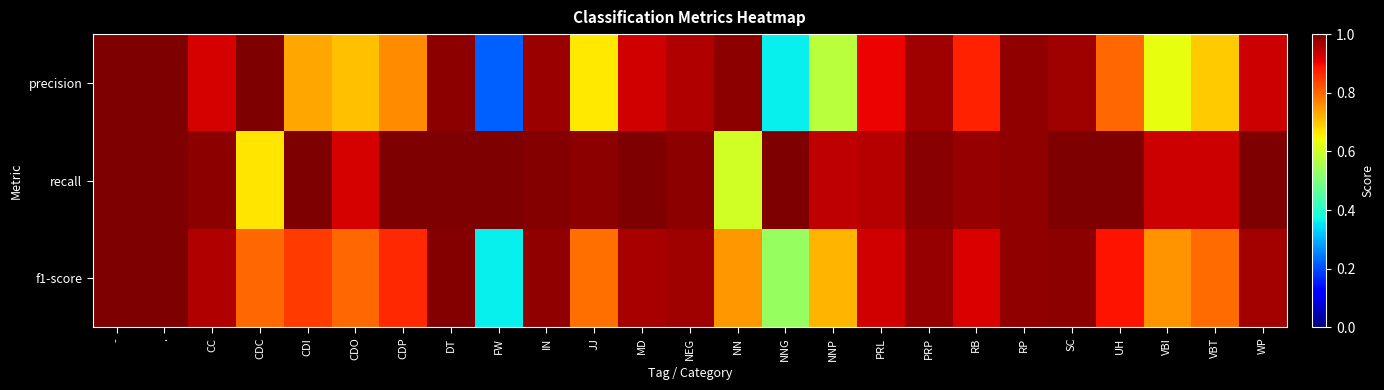

Which series has the largest range (max minus min)?

precision